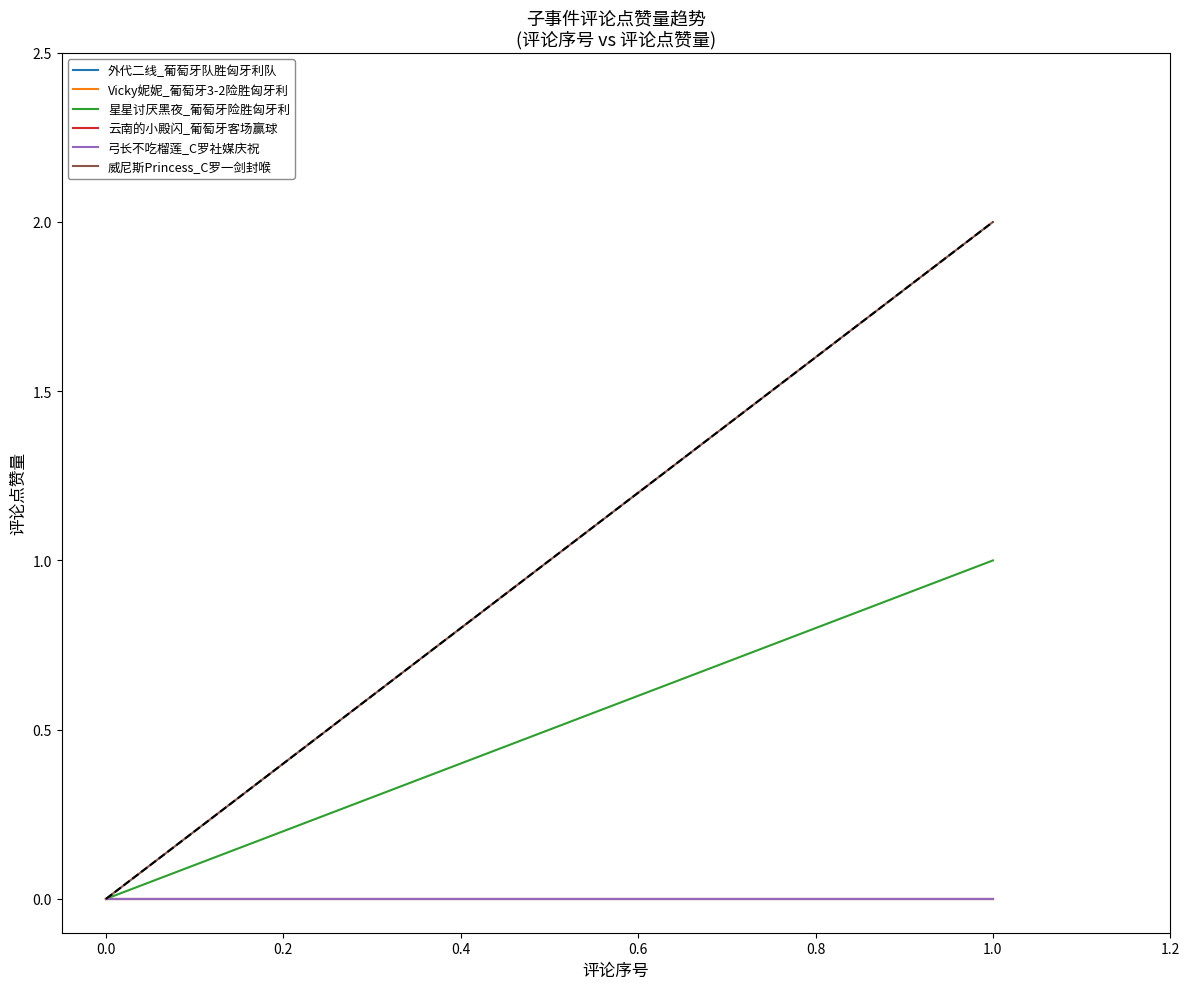

The value of 云南的小殿闪_葡萄牙客场赢球 at 0.0 is 0. True or false?

True